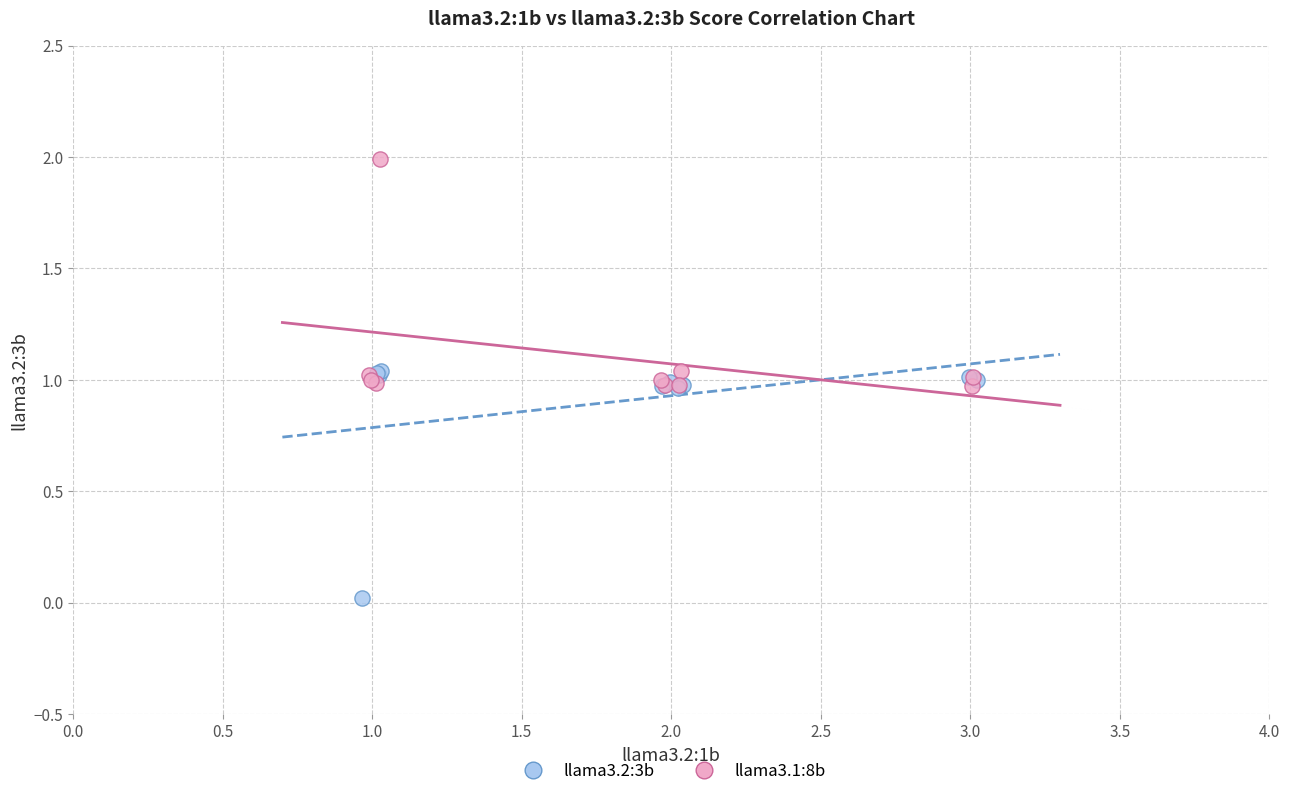

Which series reaches the maximum Y coordinate?

llama3.1:8b